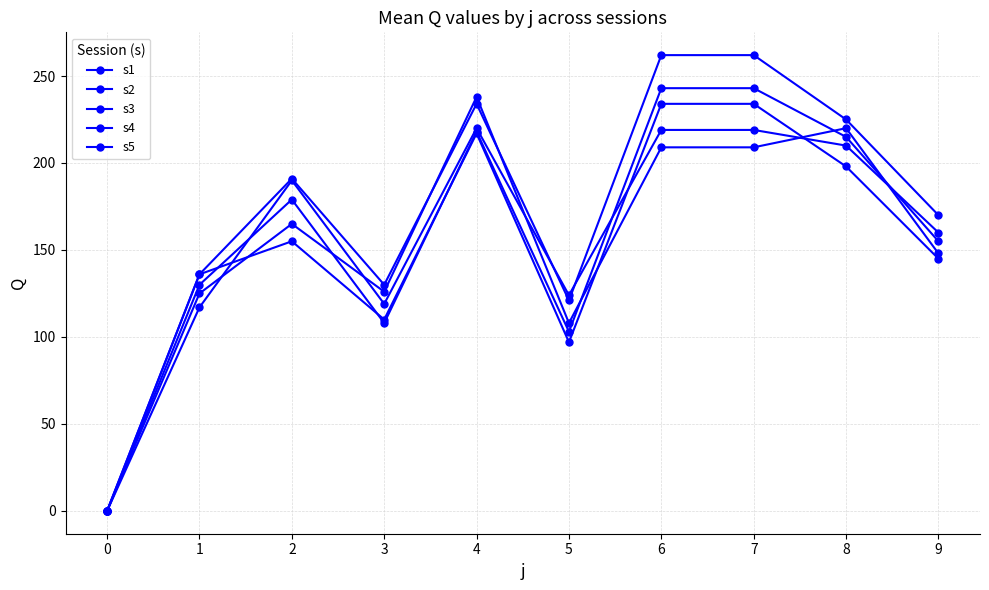

How many lines are shown in the chart?

5